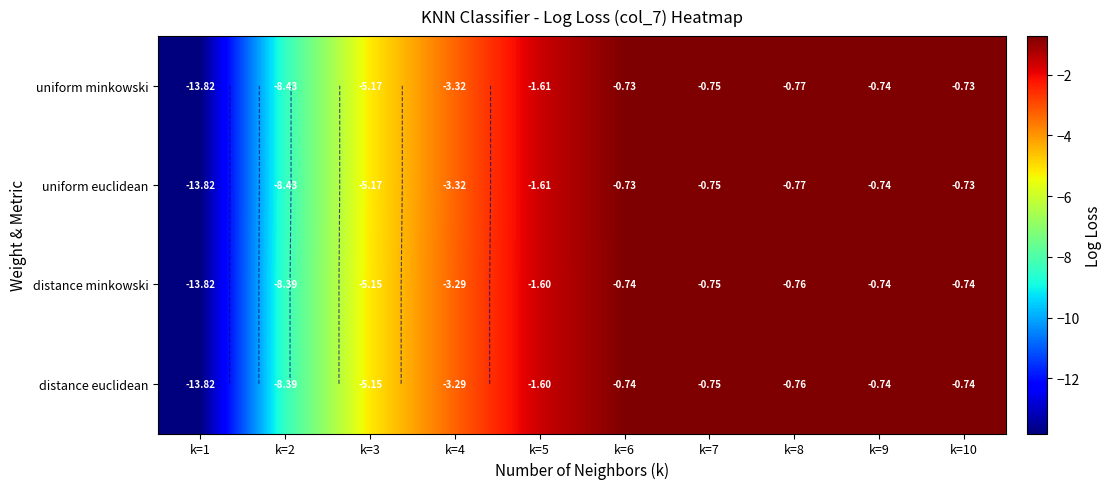

How many categories are shown in the chart?

10